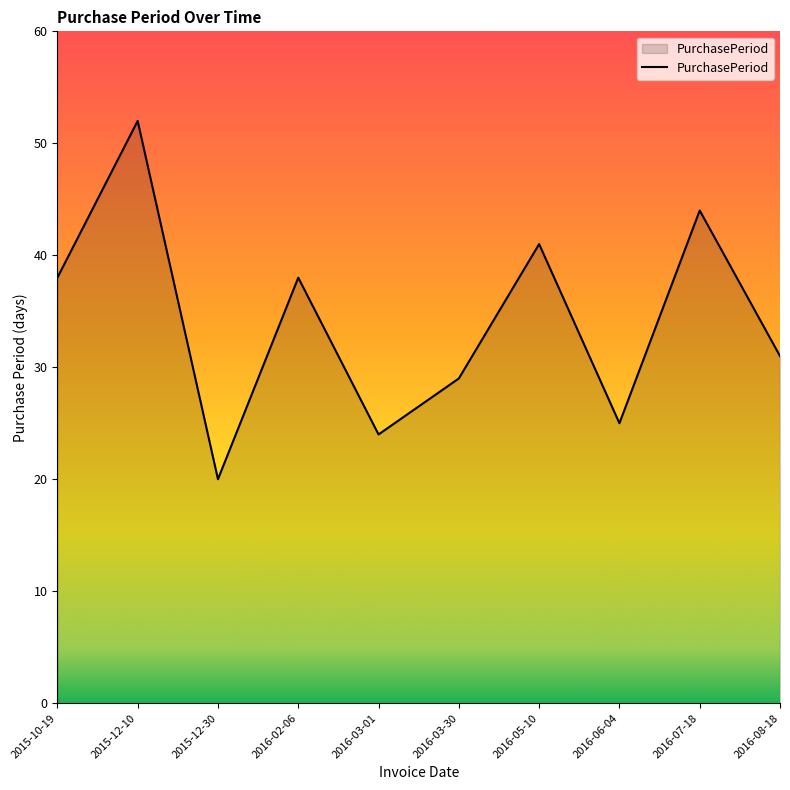

At which category does the data reach its first local valley?

2015-12-30